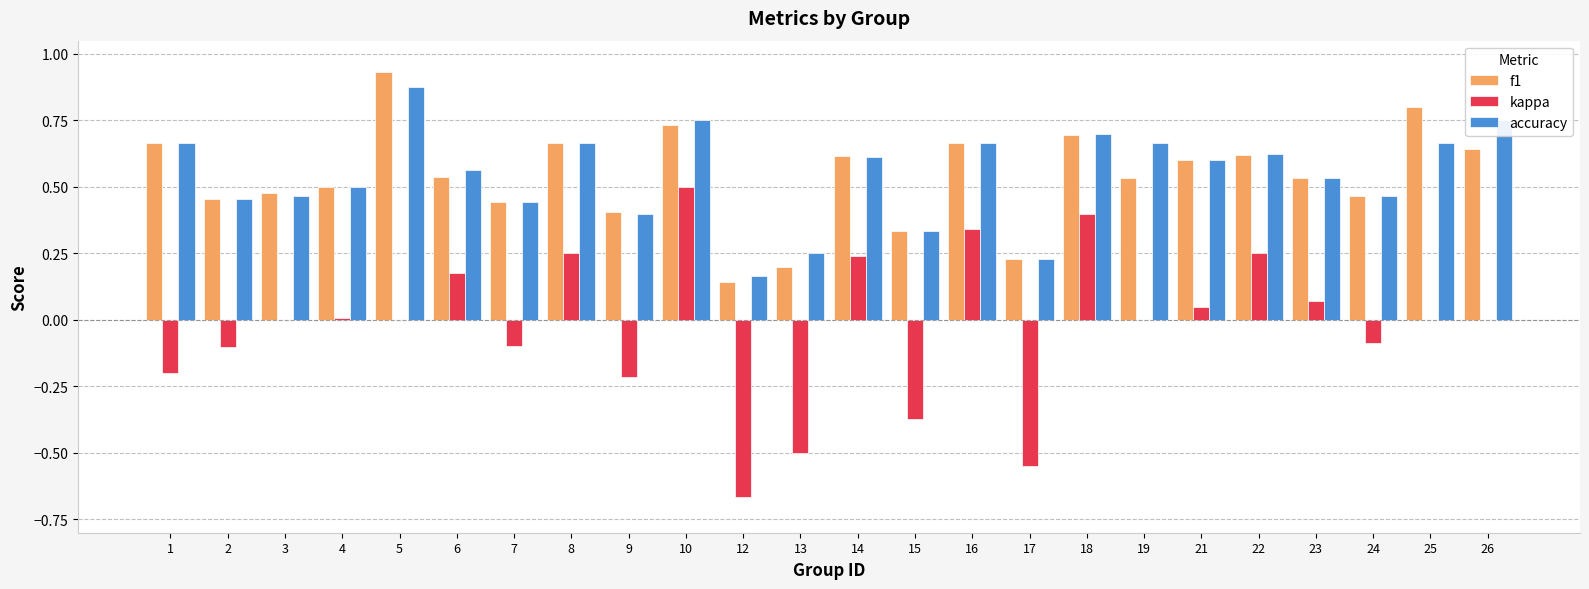

How many groups of bars are there?

24